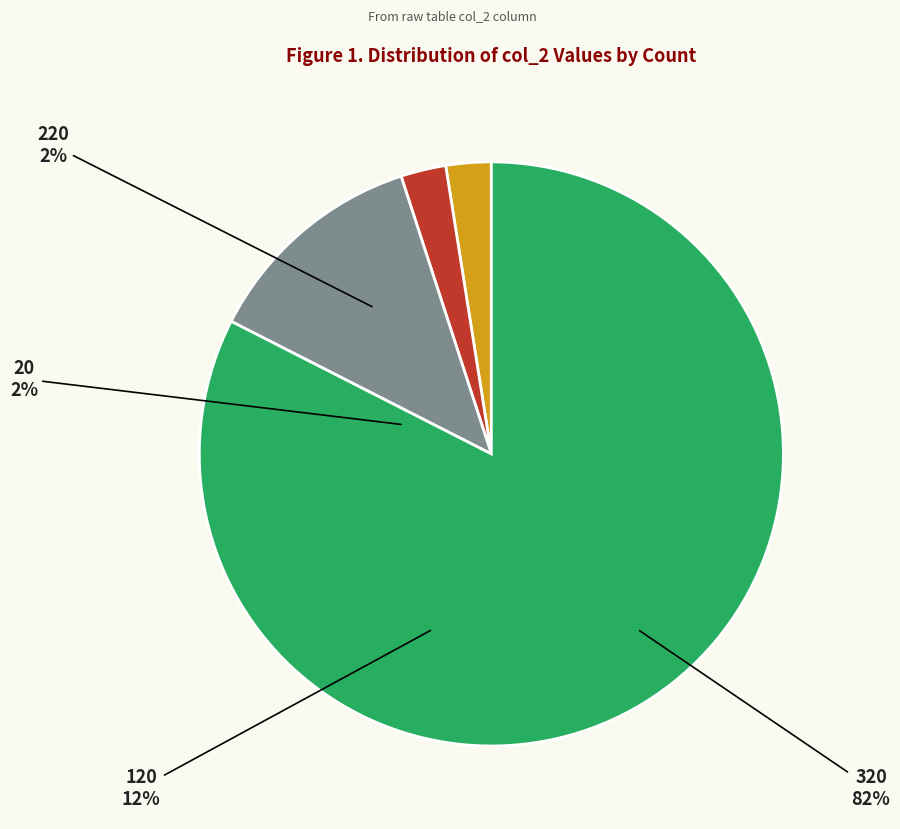

Do 120 and 220 together represent more than half of the pie?

No